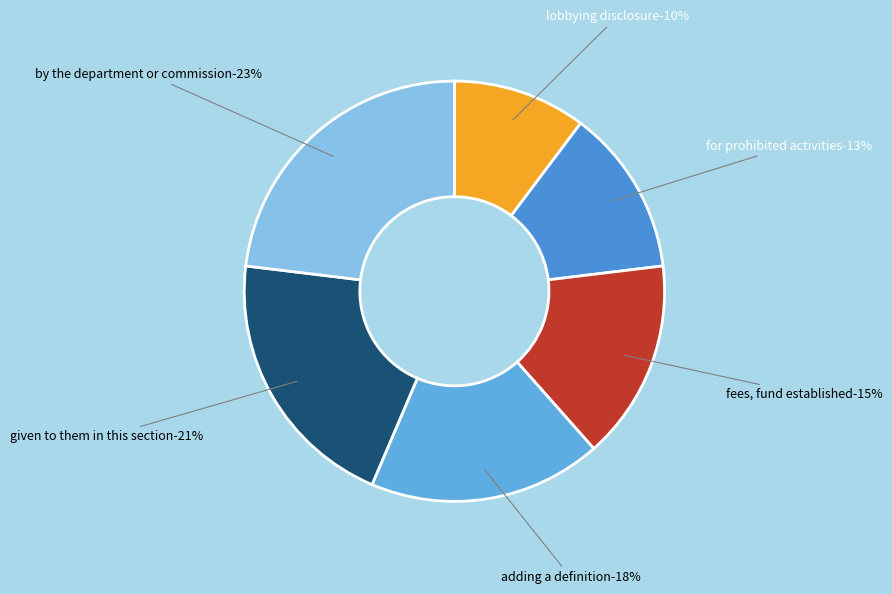

The adding a definition slice represents 24% of the pie. True or false?

False